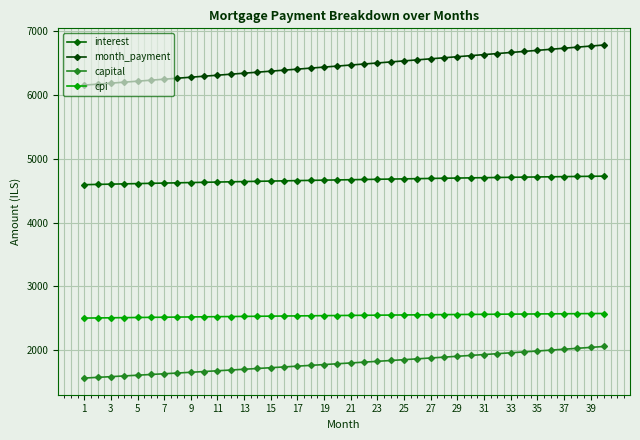

True or false: capital and month_payment cross at least once.

False